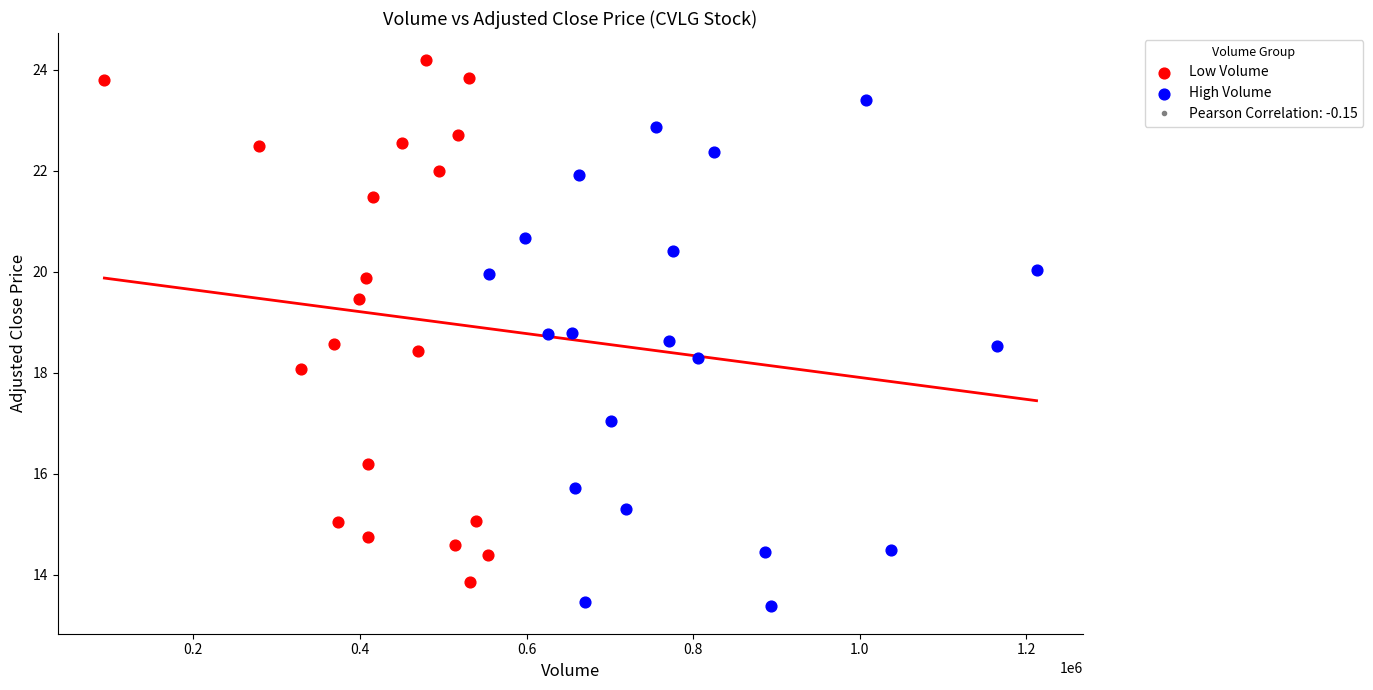

Which series contains the highest Y value?

Low Volume